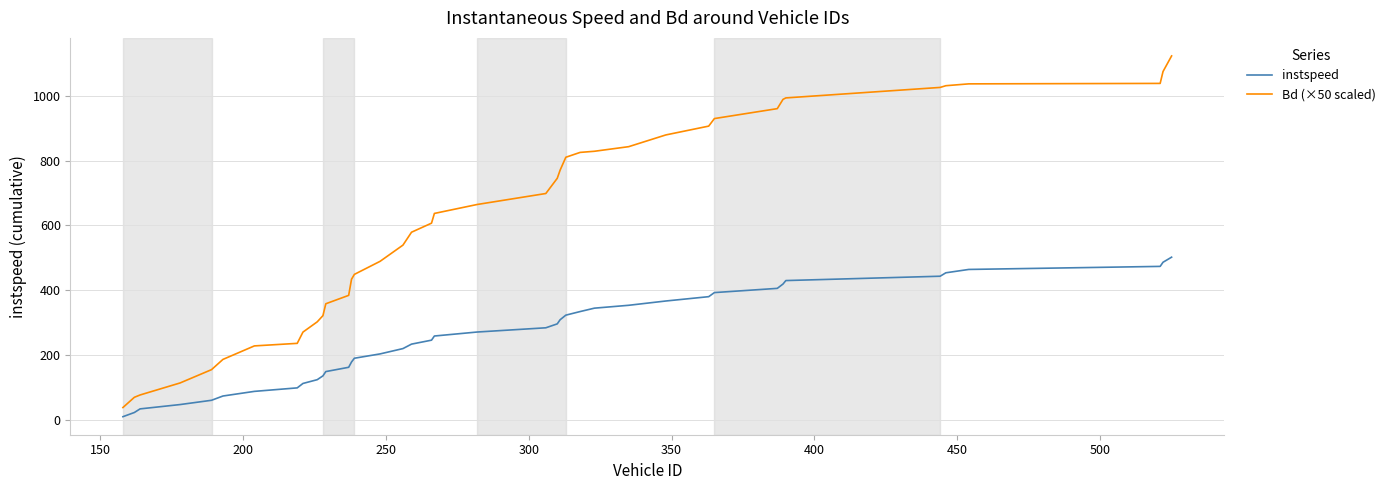

True or false: Bd (×50 scaled) and instspeed cross at least once.

False